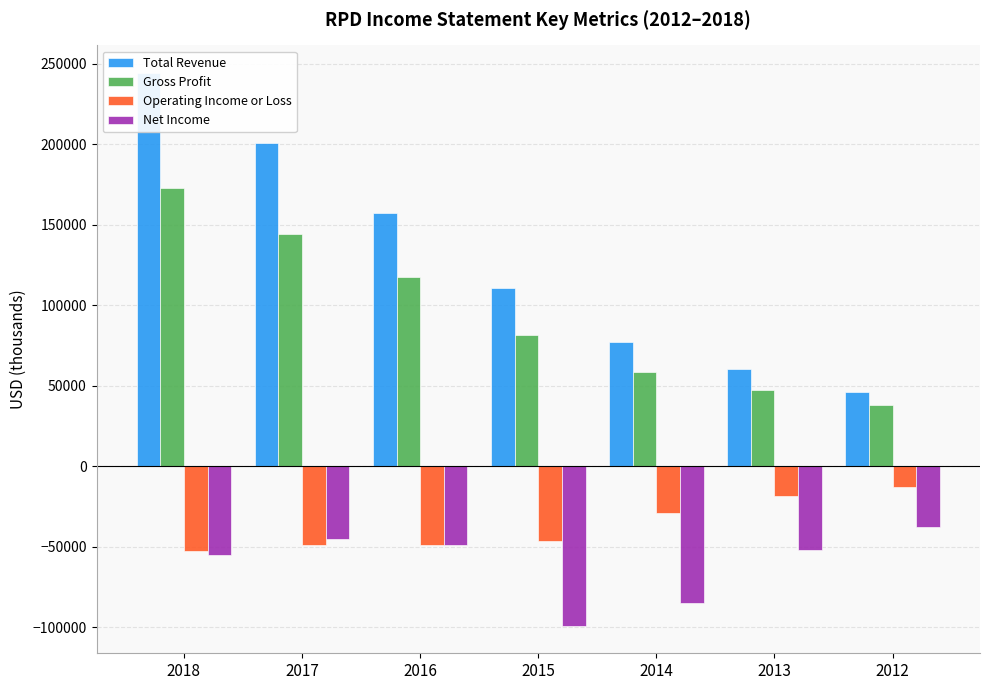

Which has a higher value, 2015 or 2013?

2015